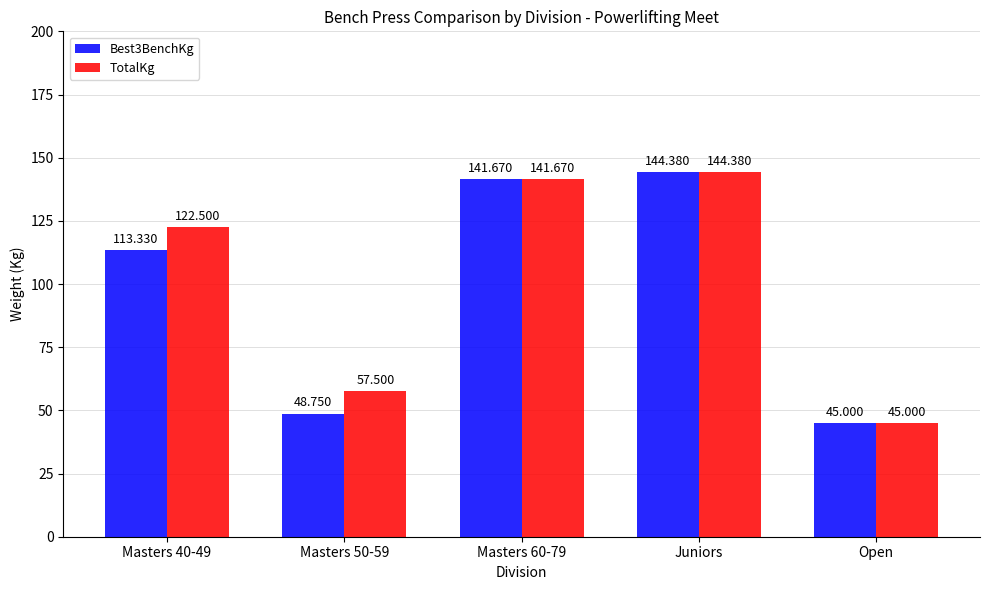

Which category has the highest value in the TotalKg series?

Juniors